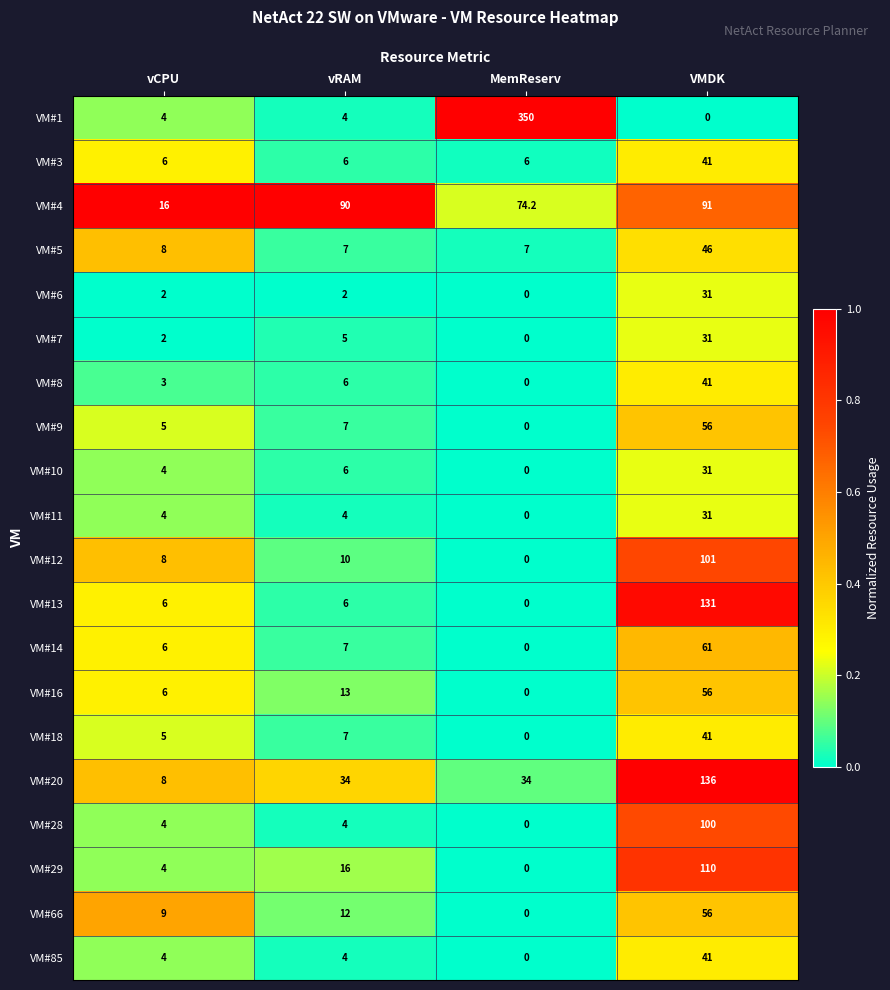

What is the sum of all VM#8 values?

50.0